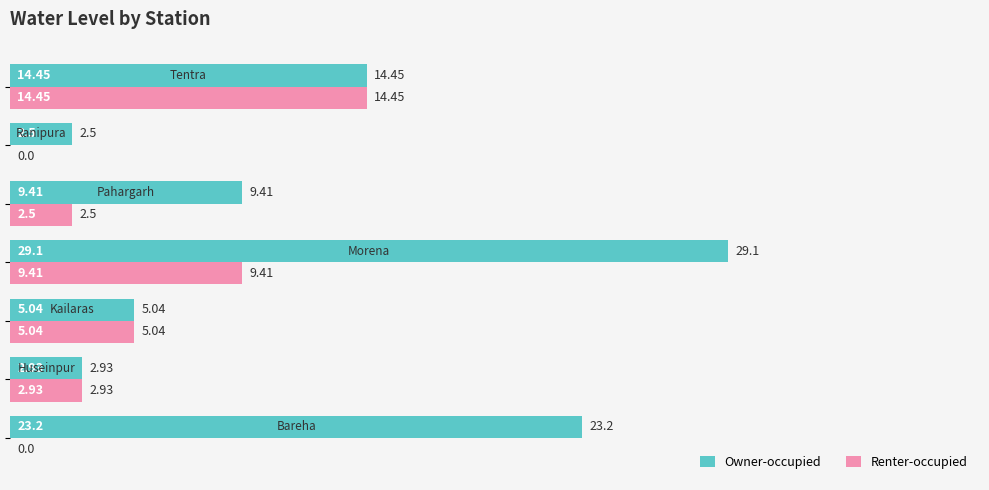

What is the sum of all Owner-occupied values?

86.6